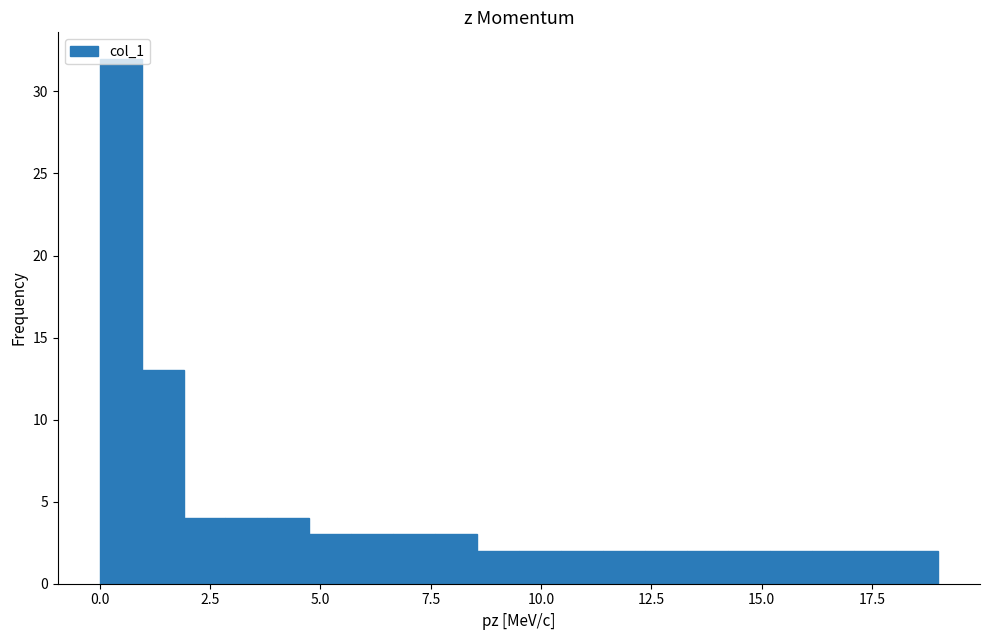

Around what value on the x-axis is the tallest bar? Give the approximate position of its centre, as read against the axis.

0.5